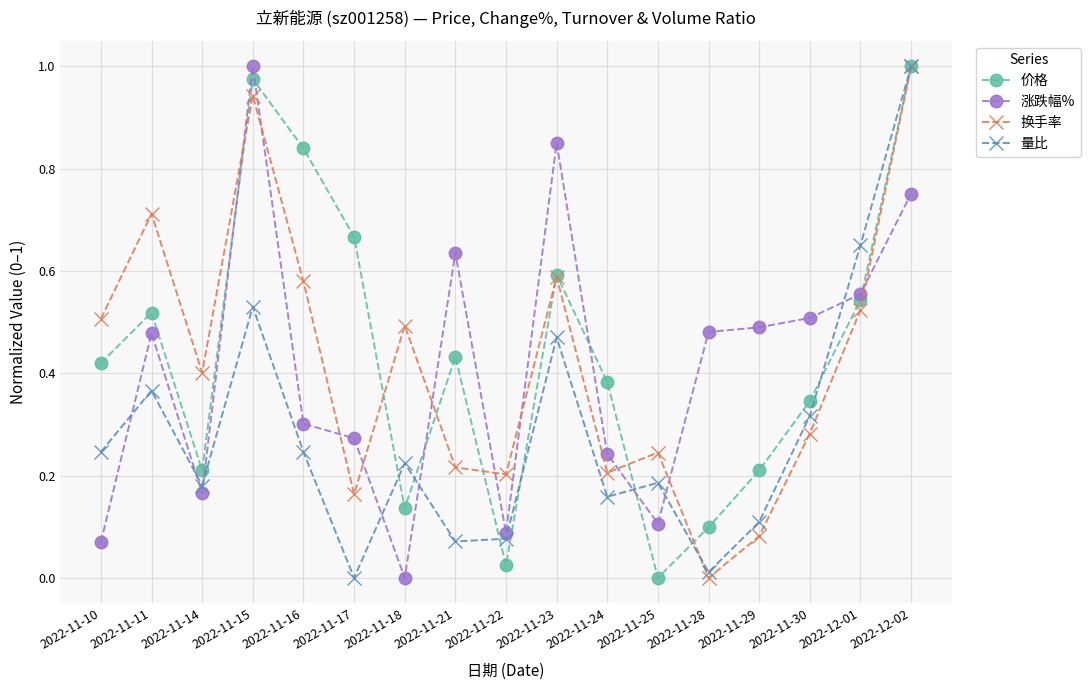

Between 2022-11-15 and 2022-11-18, which series saw the biggest shift?

涨跌幅%